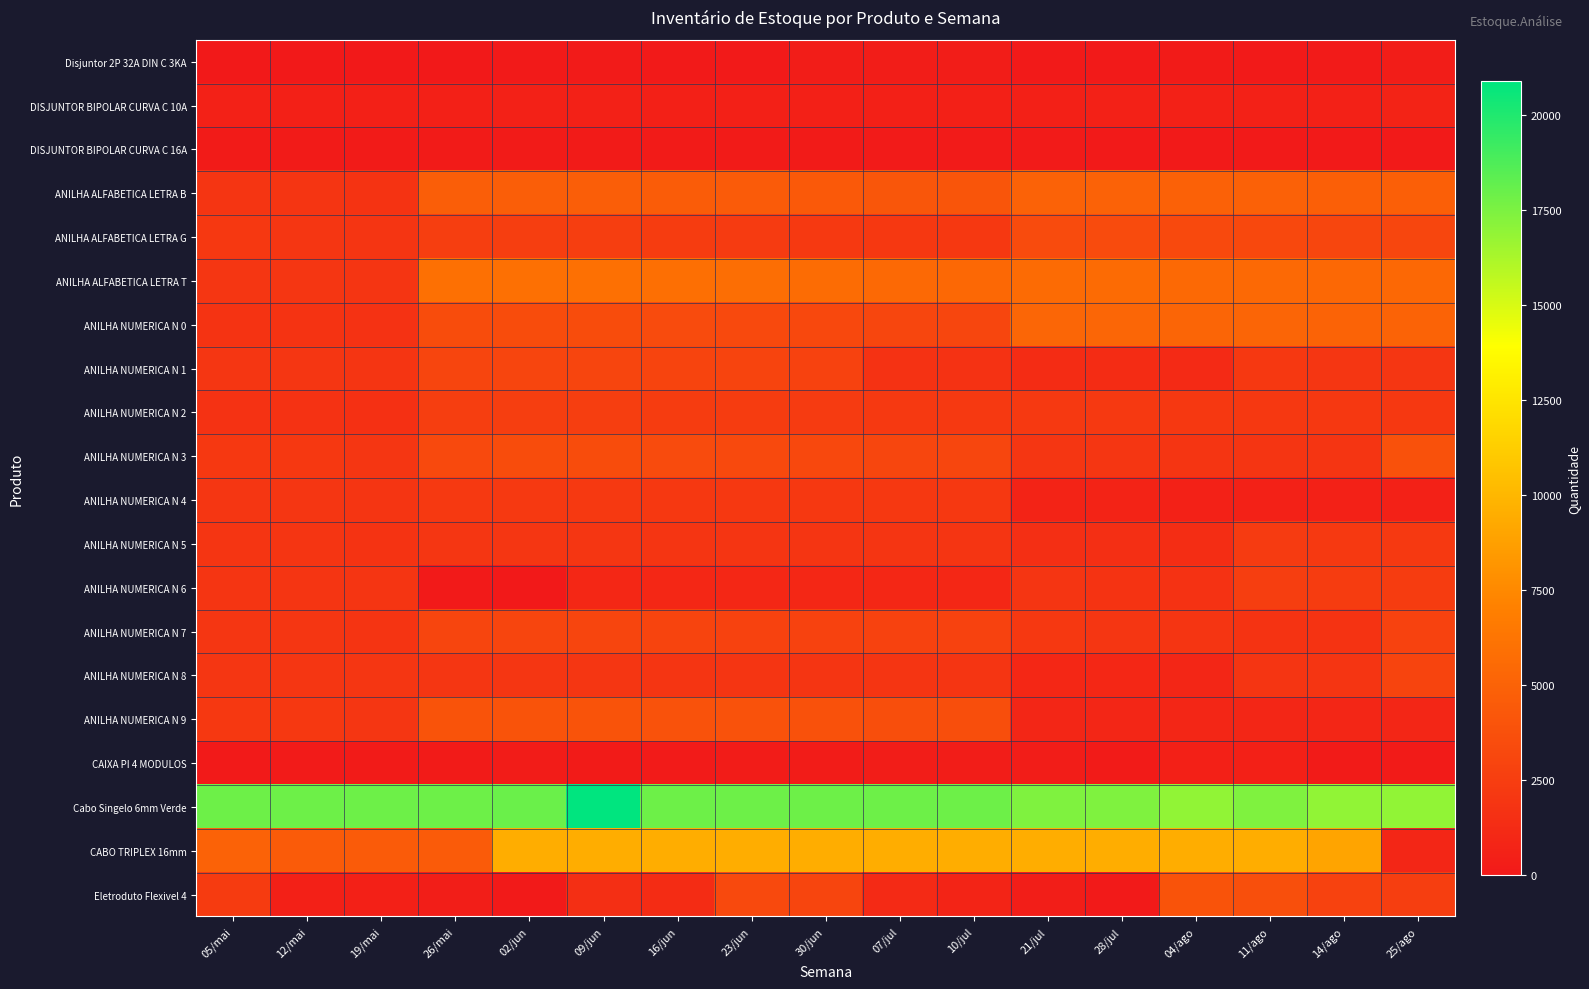

Which series has the largest range (max minus min)?

CABO TRIPLEX 16mm